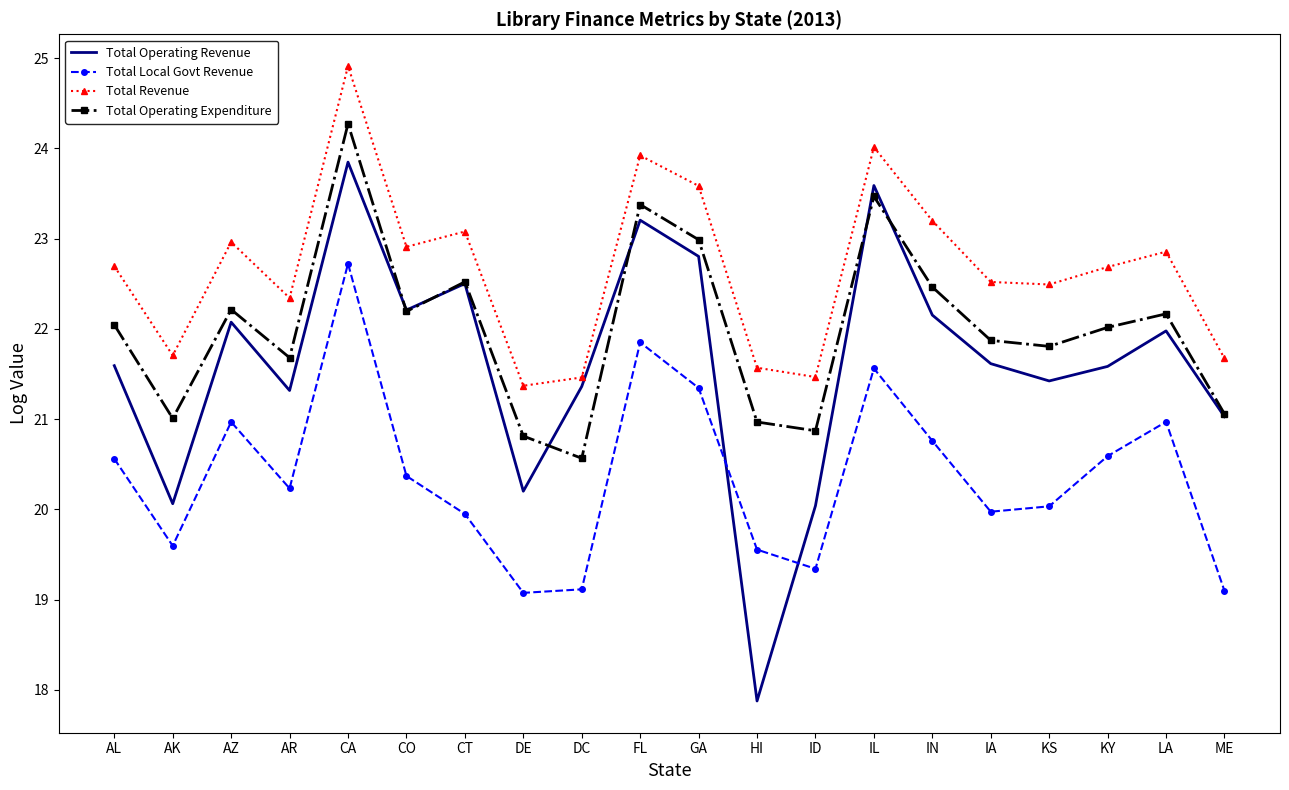

What position from the left is ID?

13